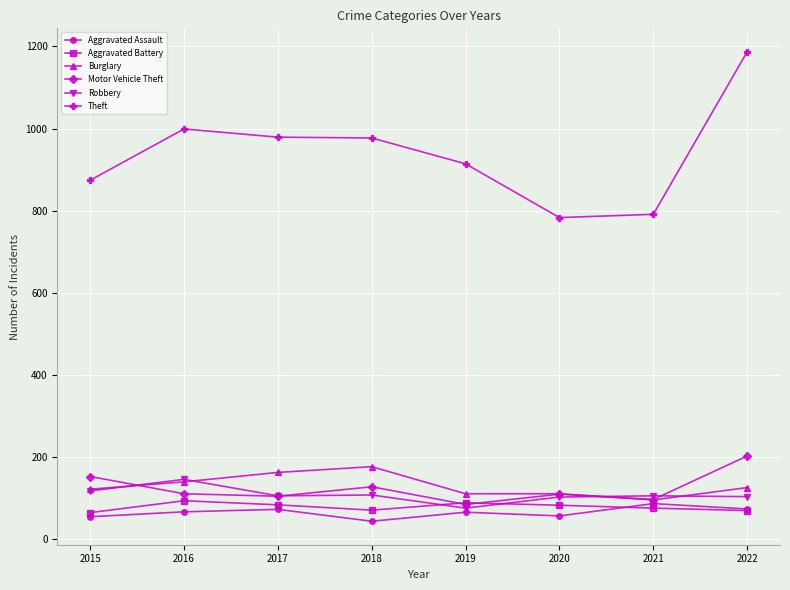

True or false: Aggravated Battery has a value of 41 at 2019.

False